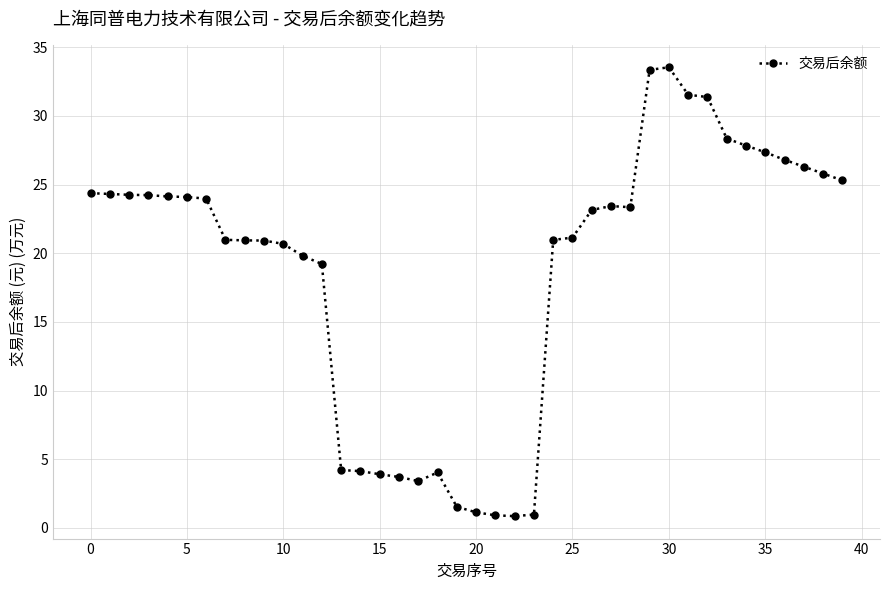

What is the value of the 5th point from the left?

24.1